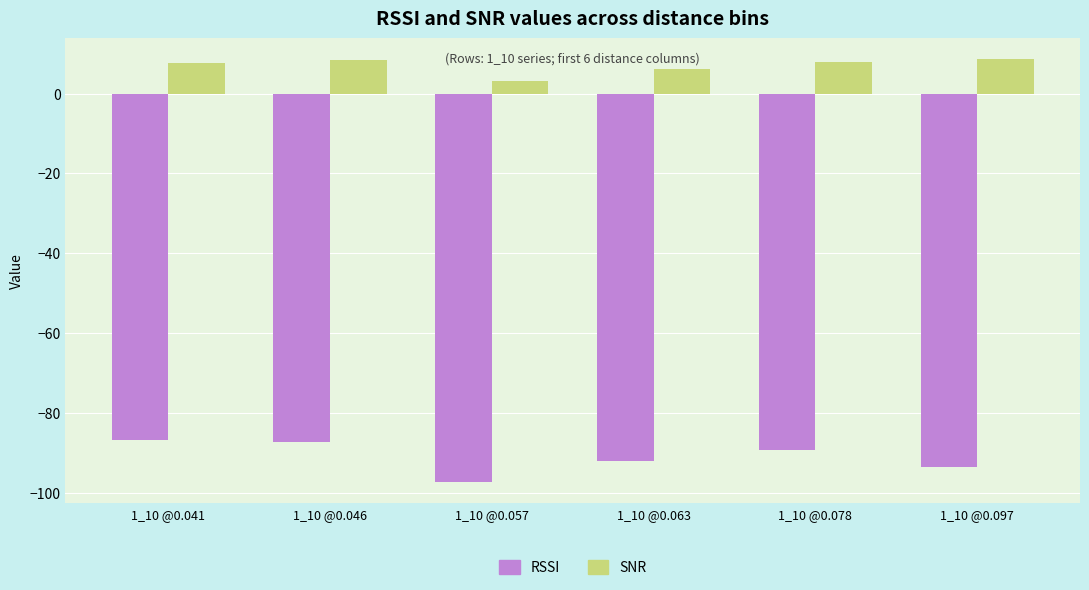

What is the value of the SNR bar at the 5th from the left?

7.9